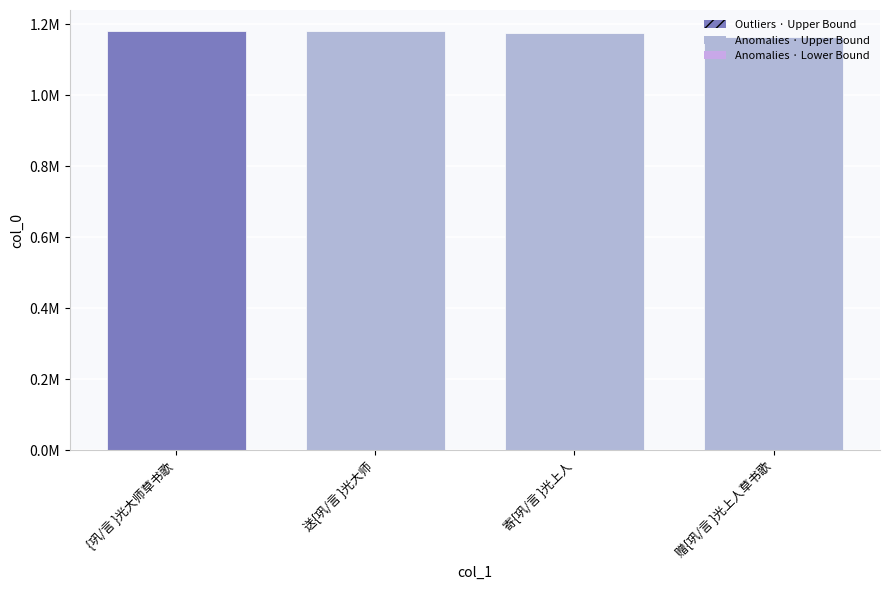

What is the label of the 2nd bar from the right?

寄{巩/言 }光上人